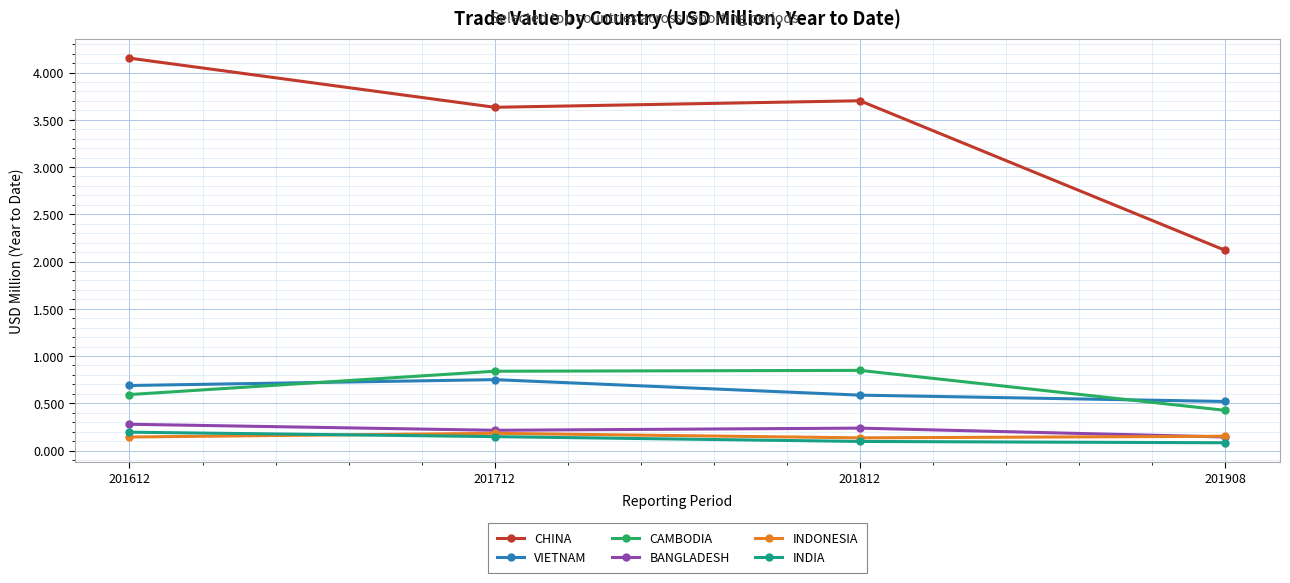

At how many categories does at least one series exceed 0?

4